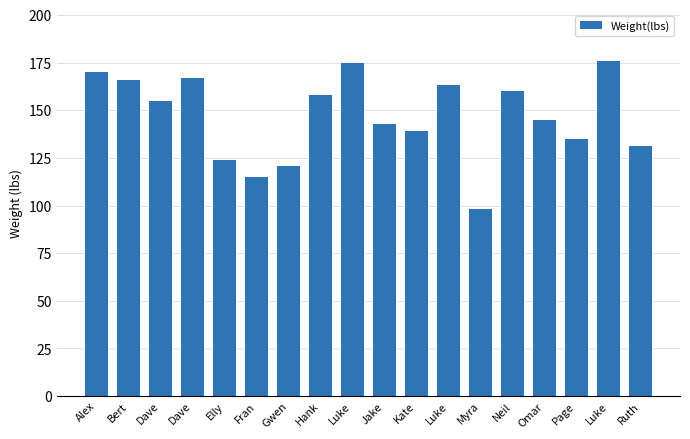

What is the greatest value displayed?

176